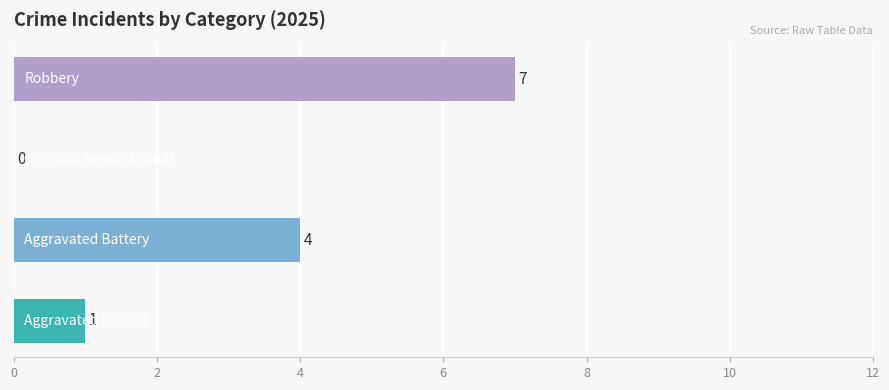

Are the bars grouped side by side (vs. stacked)?

No